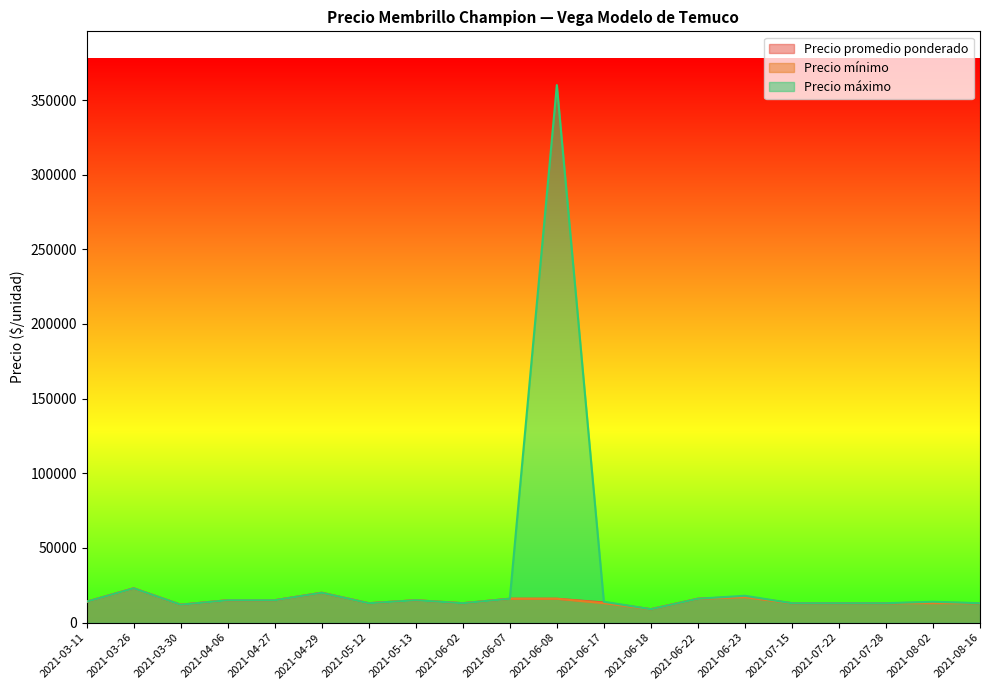

Reading left to right, what are all the values shown in this chart?

Precio promedio ponderado: 14000	23000	12000	15000	15000	20000	13000	15000	13000	16000	16000	13529	9000	16000	17389	13000	13000	13000	13417	13000
Precio minimo: 14000	23000	12000	15000	15000	20000	13000	15000	13000	16000	16000	13000	9000	16000	17000	13000	13000	13000	13000	13000
Precio maximo: 14000	23000	12000	15000	15000	20000	13000	15000	13000	16000	360000	14000	9000	16000	18000	13000	13000	13000	14000	13000